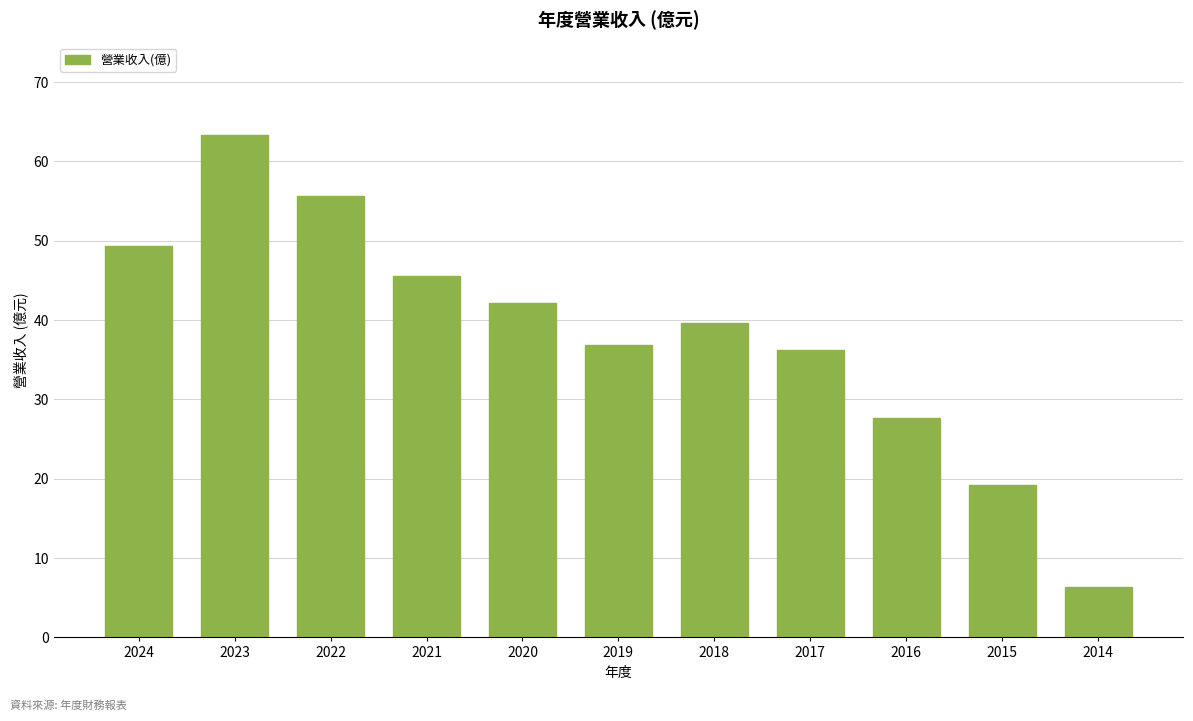

Is it true that the value at 2015 is 19.2?

True